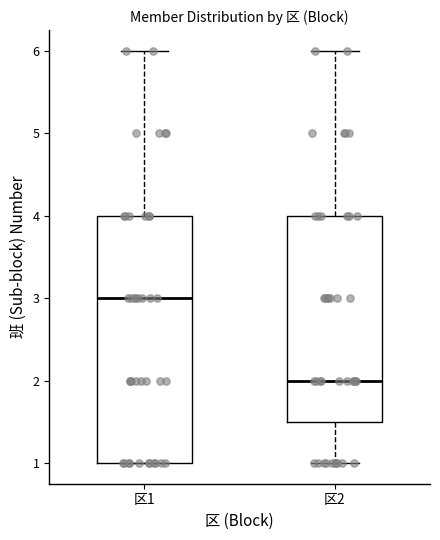

Which box has the lowest median line?

区2